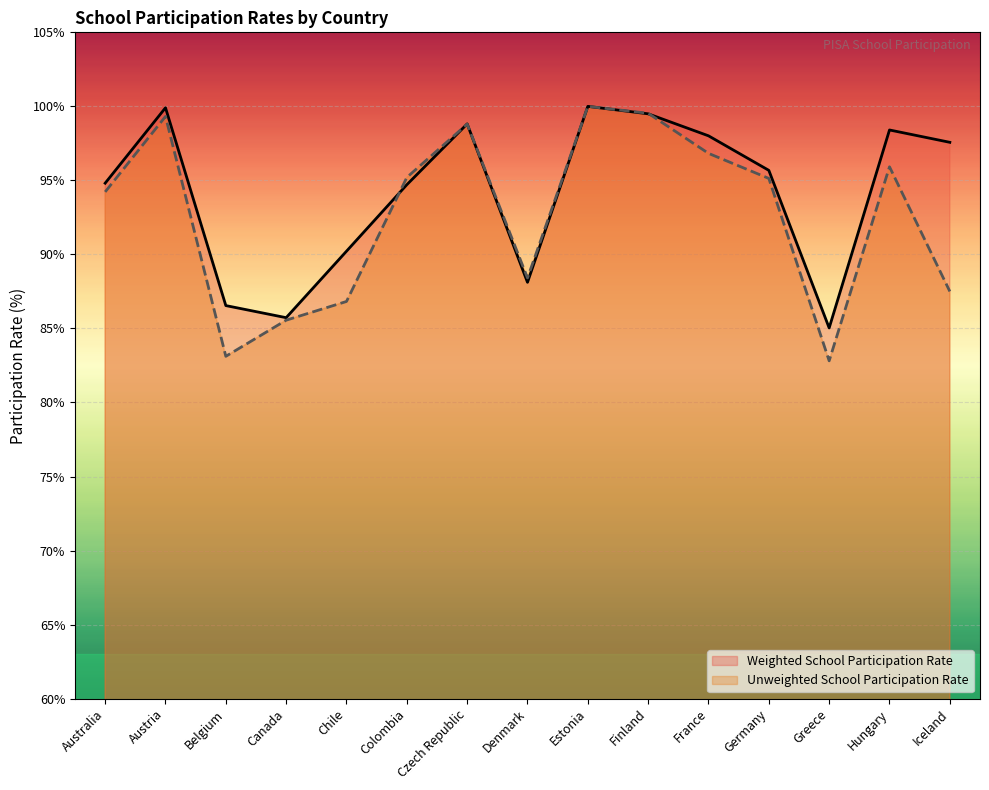

Which category has the highest value across all series?

Estonia